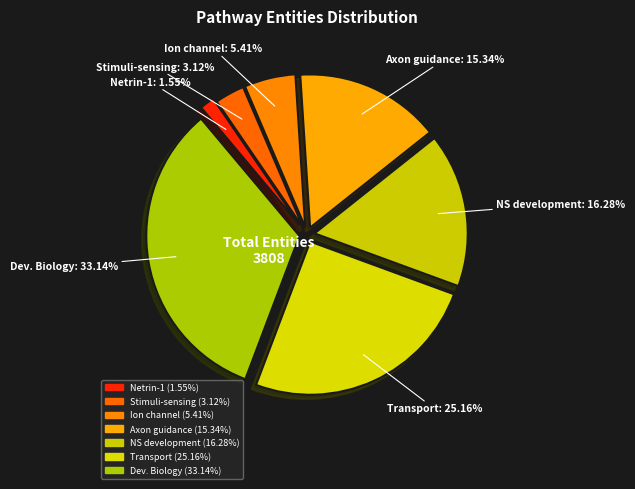

Is there a majority slice in this chart?

No